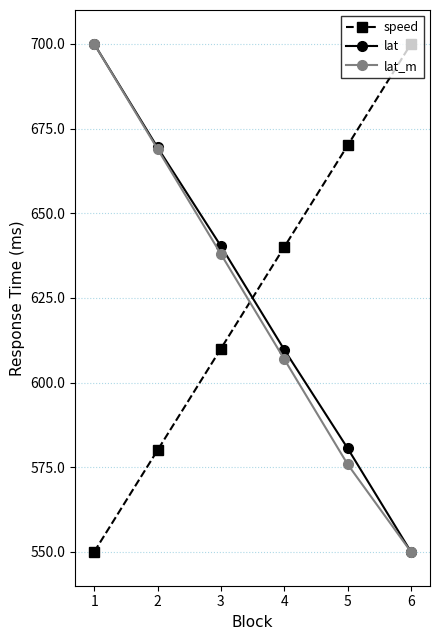

What is the total value across all series at 5?

1826.4